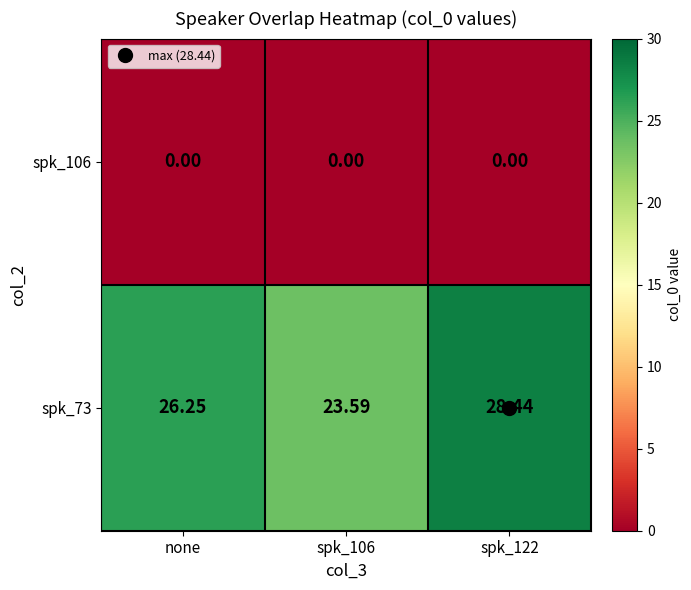

How many categories are shown in the chart?

3